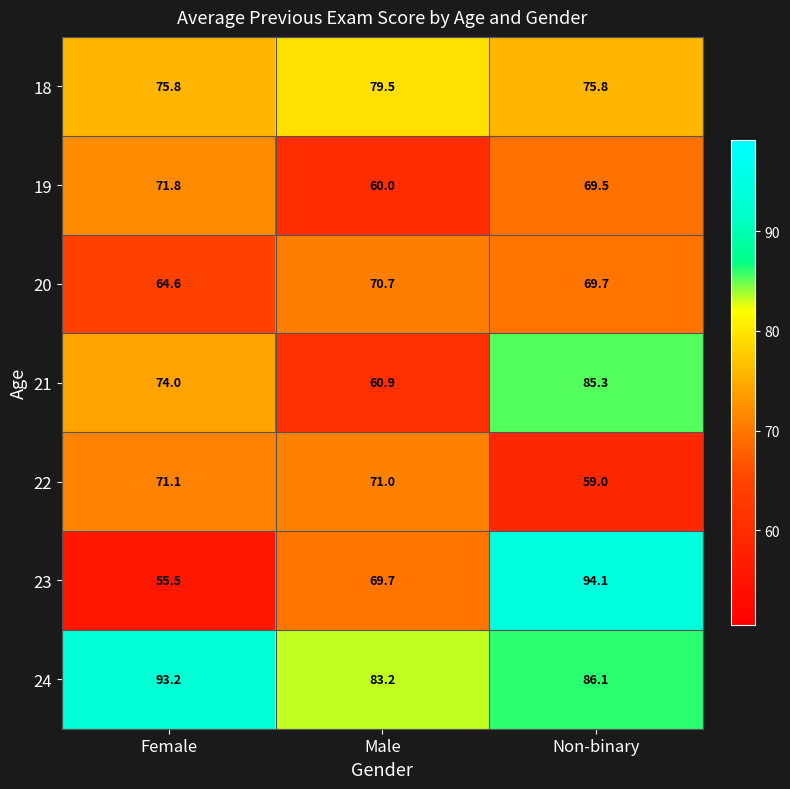

Between Female and Non-binary, which series saw the biggest shift?

23